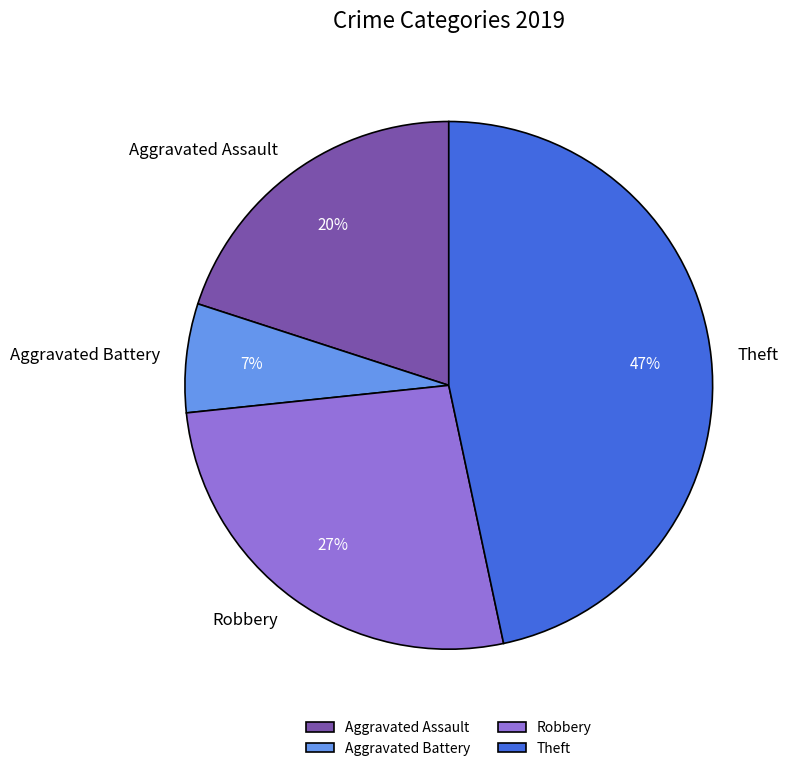

Is the sum of Aggravated Battery and Robbery greater than half?

No